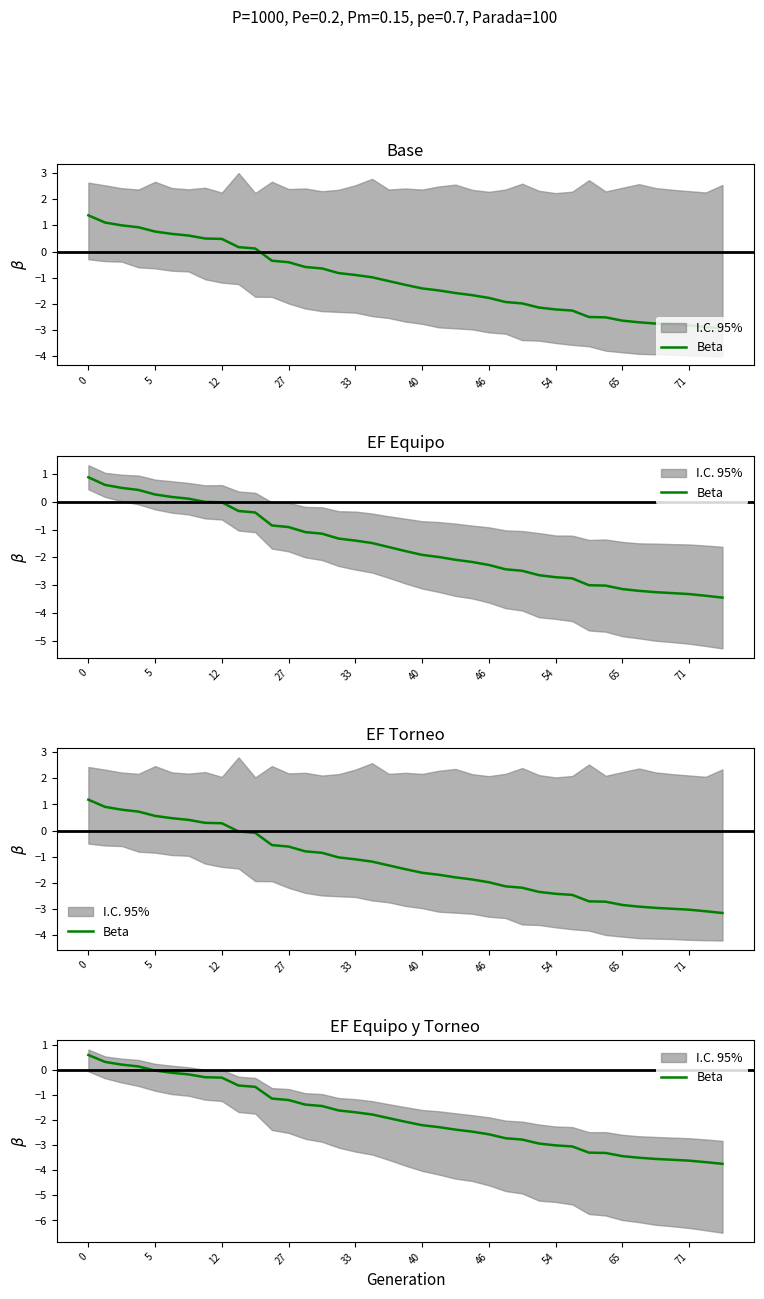

Does the chart display data point markers on the line(s)?

No